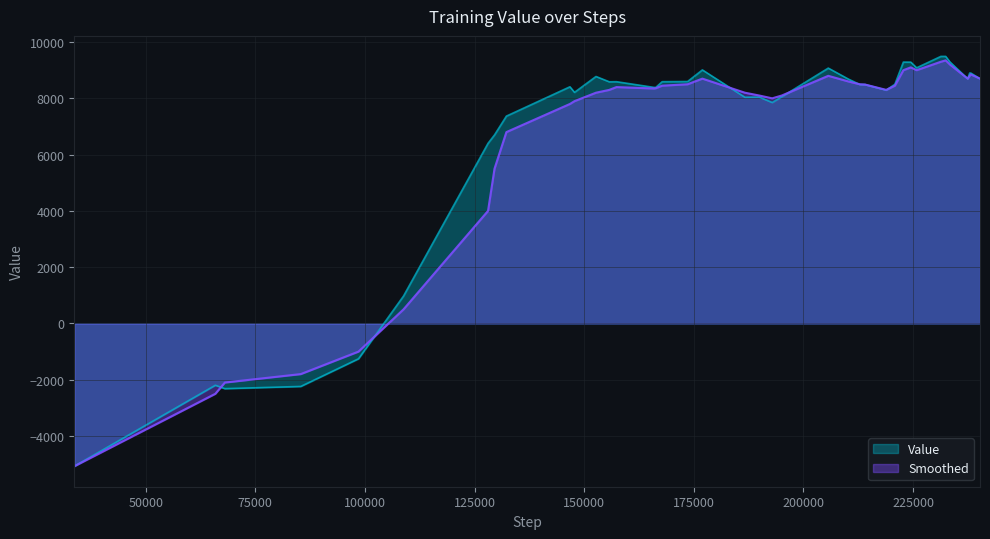

How many intersections are there between Value and Smoothed?

11